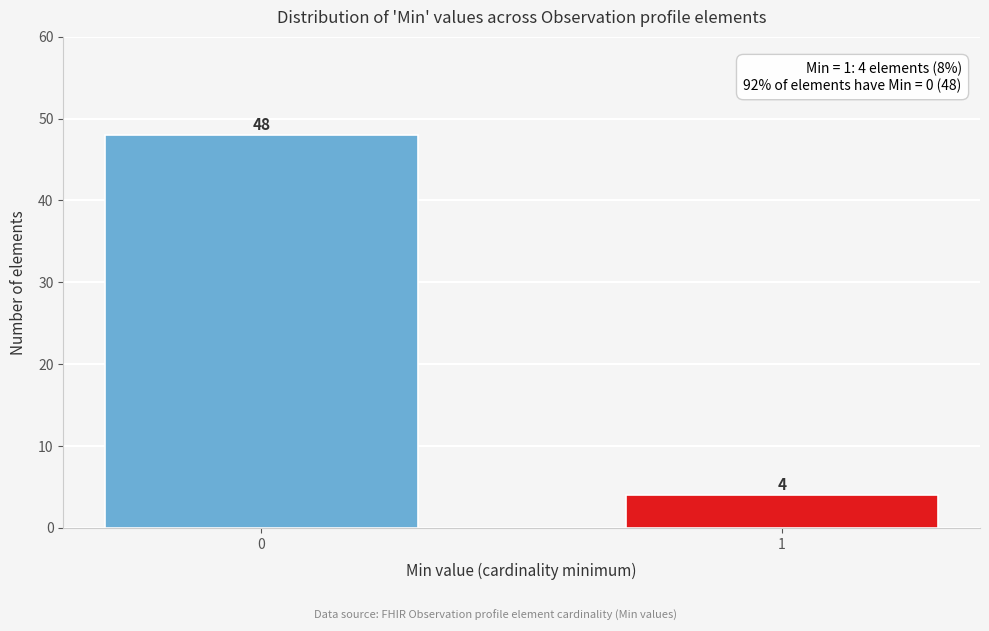

Reading left to right, extract all data points from this chart.

0=48	1=4